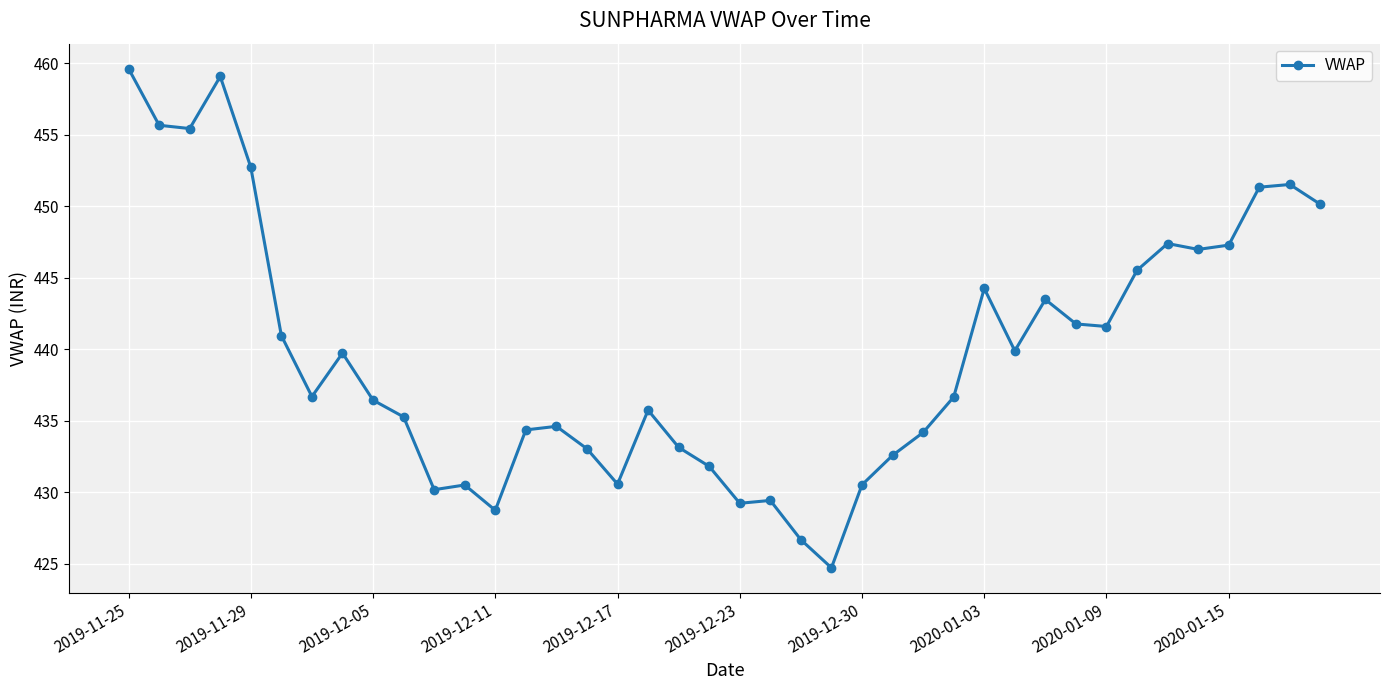

True or false: the data has more than 0 interior local peaks.

True